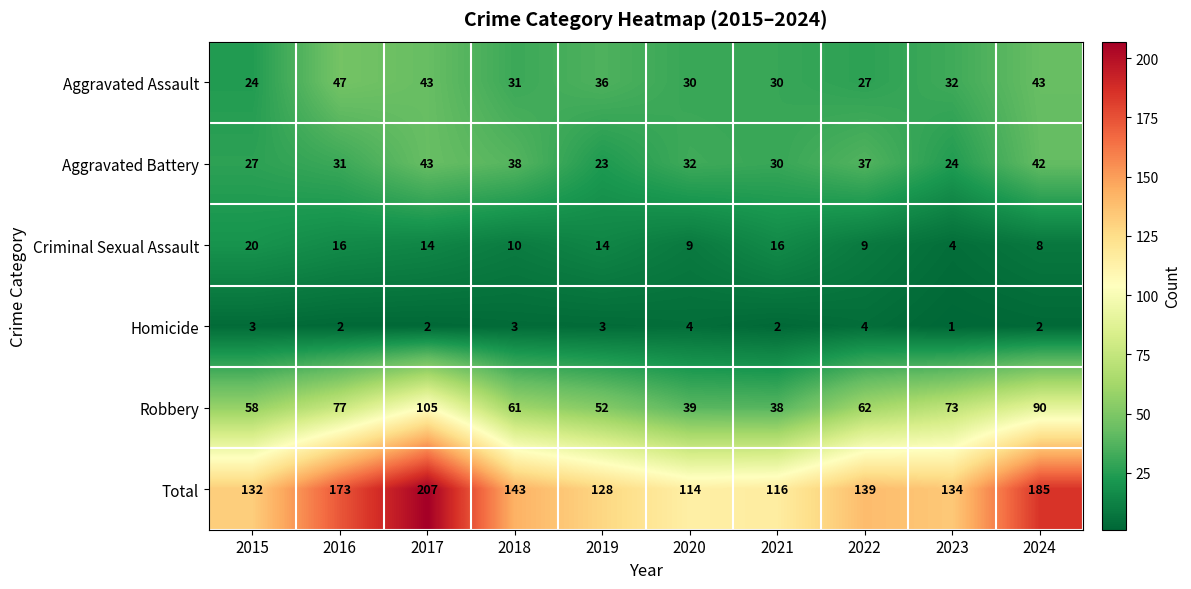

What is the difference between the highest and lowest values at 2017?

205